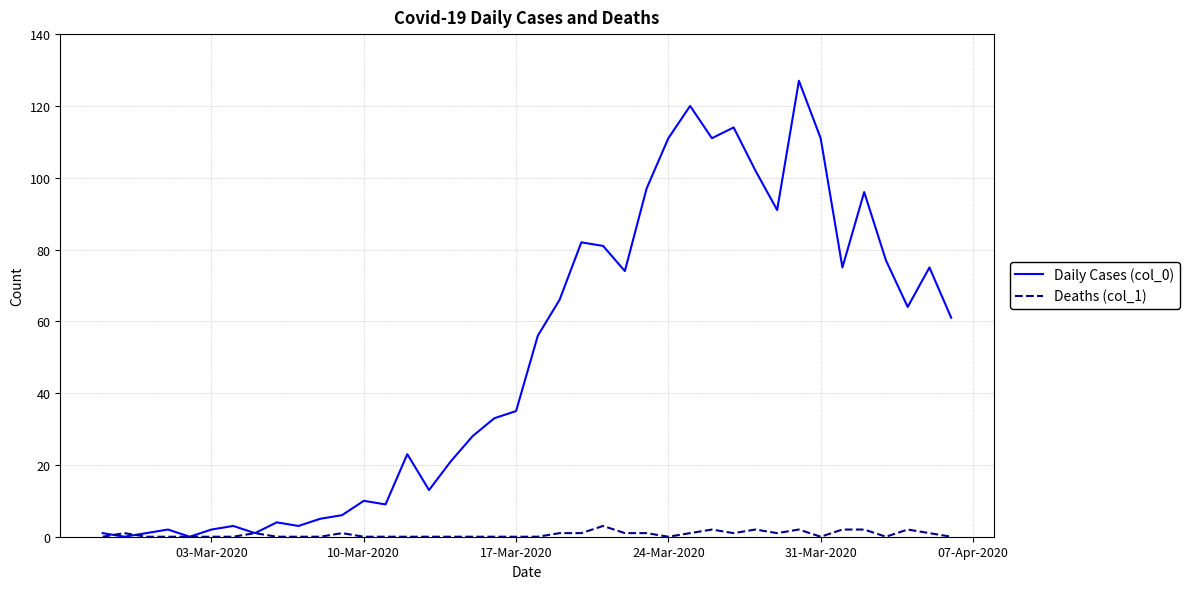

What is the maximum value shown in the chart?

127